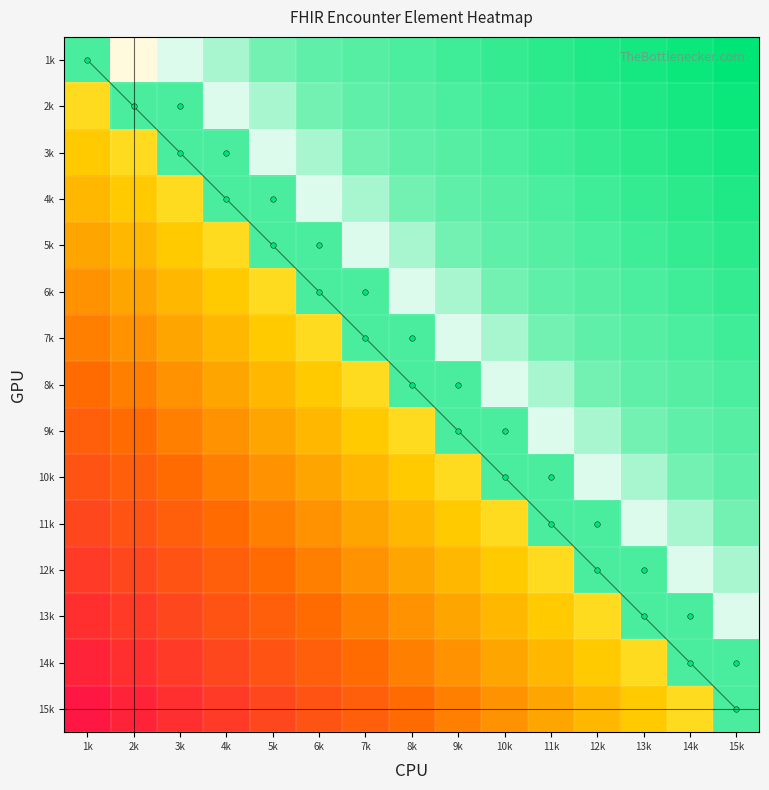

List the labels in order of 1k value, smallest first.

2k, 3k, 4k, 5k, 6k, 7k, 8k, 1k, 9k, 10k, 11k, 12k, 13k, 14k, 15k